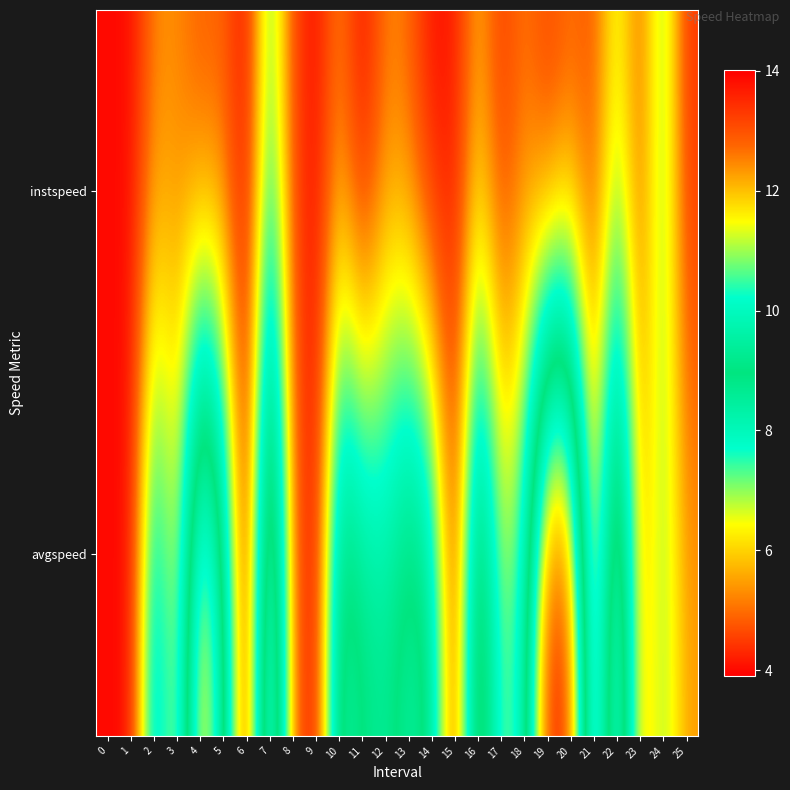

List the series in order of their overall mean, lowest first.

avgspeed, instspeed